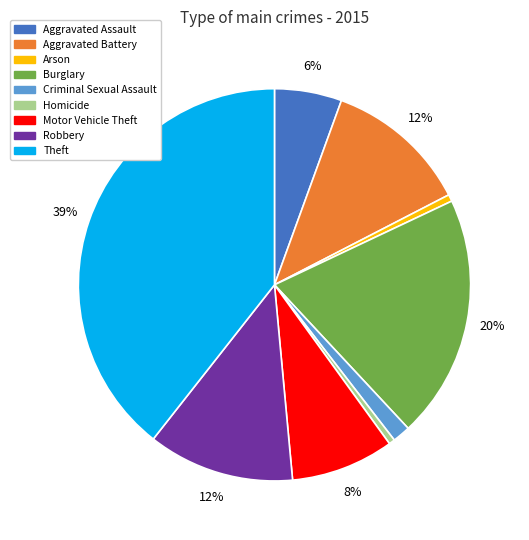

To the nearest percent, what is the difference between the largest and smallest slice percentages?

39%